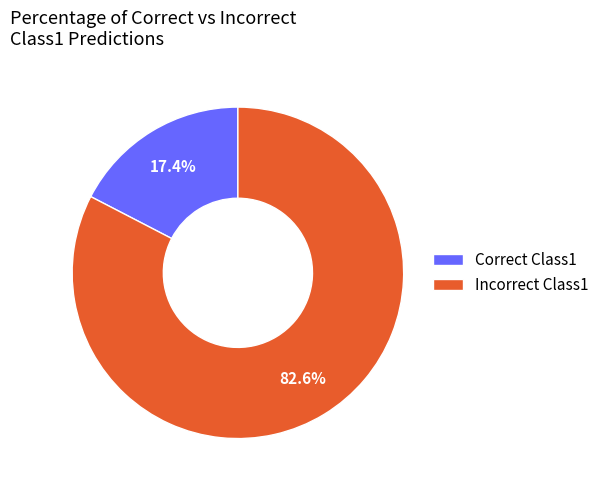

Rank the categories by value from highest to lowest.

Incorrect Class1, Correct Class1